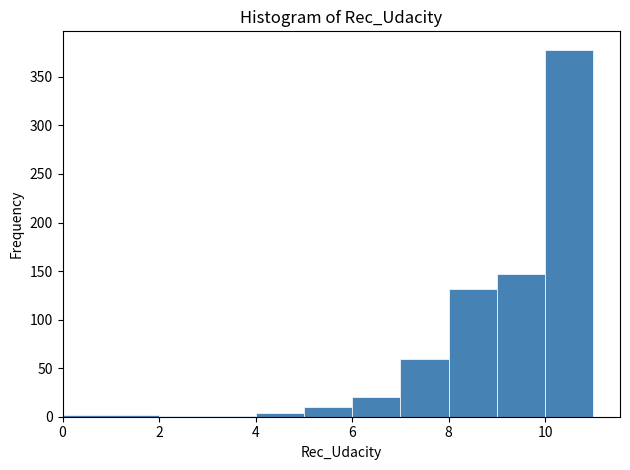

Reading left to right, transcribe this chart: for each bar, give the range it covers on the x-axis and its height. The values are not printed on the chart, so give them approximately, as read against the axis.

0 to 2: under 5
2 to 4: under 5
4 to 5: under 5
5 to 6: 10
6 to 7: 20
7 to 8: 60
8 to 9: 130
9 to 10: 145
10 to 11: 380